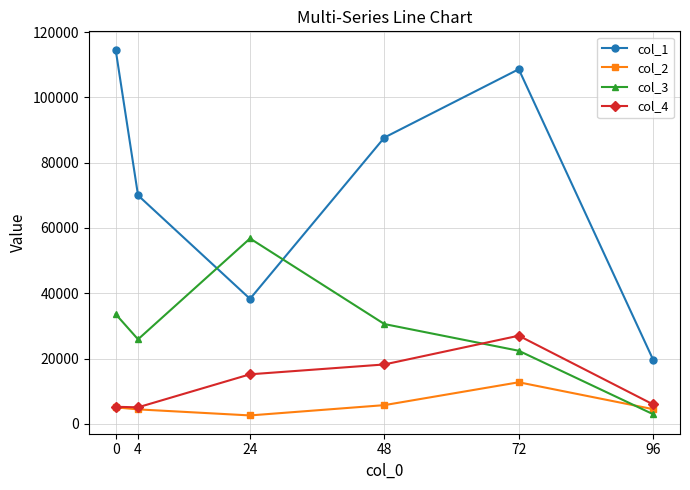

What are all the series names shown in the legend?

col_1, col_2, col_3, col_4